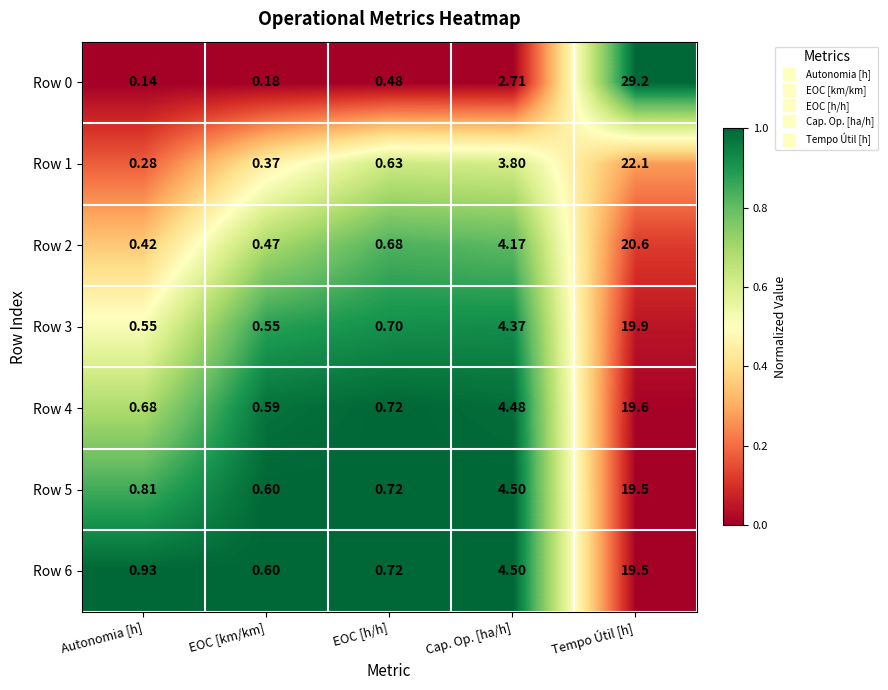

At which category is the sum across all series the highest?

Tempo Útil [h]